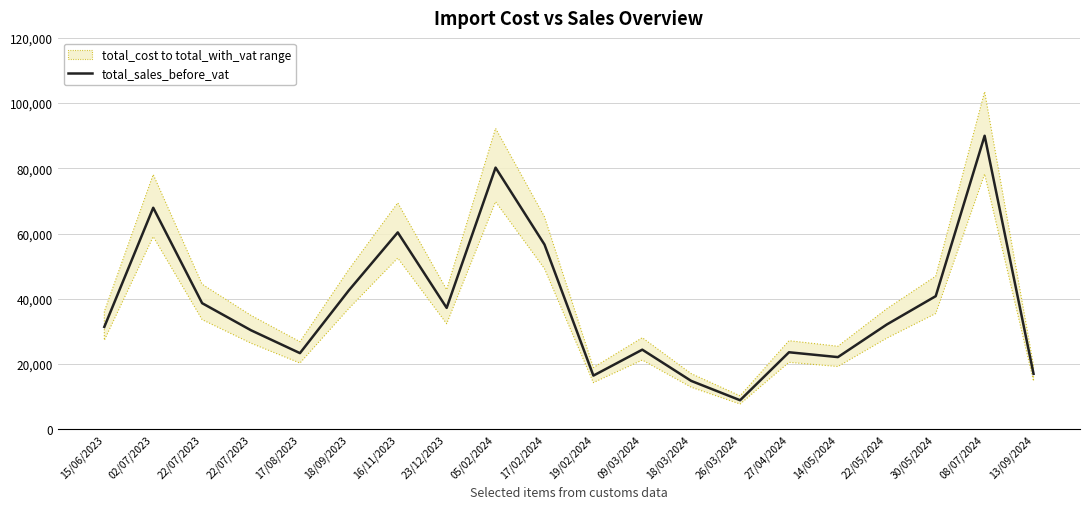

Approximately how many times larger is the value at 05/02/2024 compared to 17/02/2024?

1.4